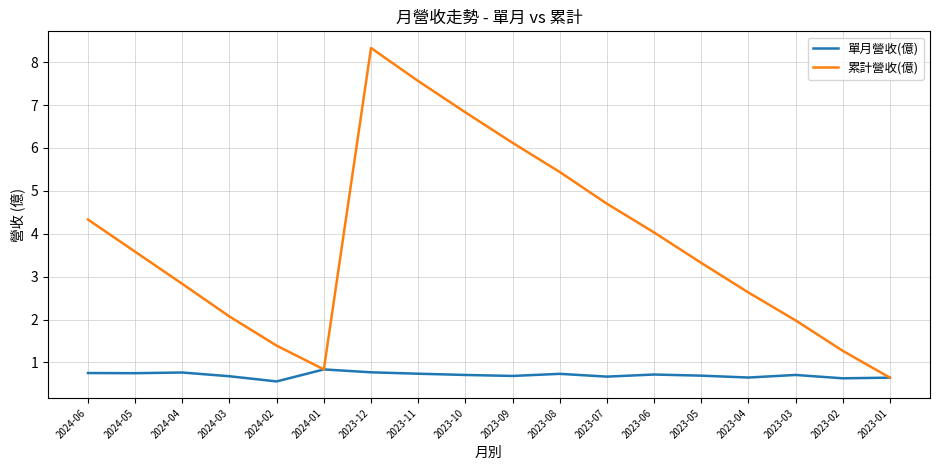

Which series changed the most between 2024-06 and 2023-09?

累計營收(億)